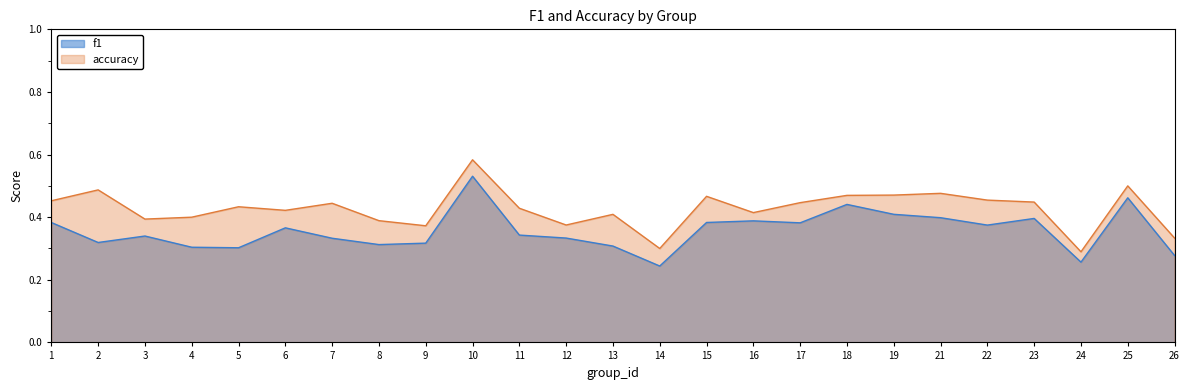

True or false: accuracy and f1 intersect in this chart.

False